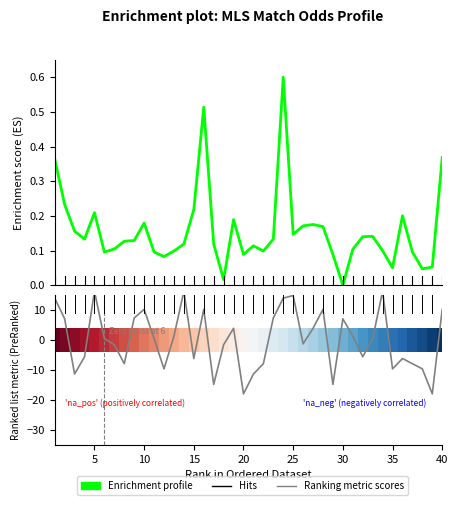

What is the smallest value displayed?

-18.0